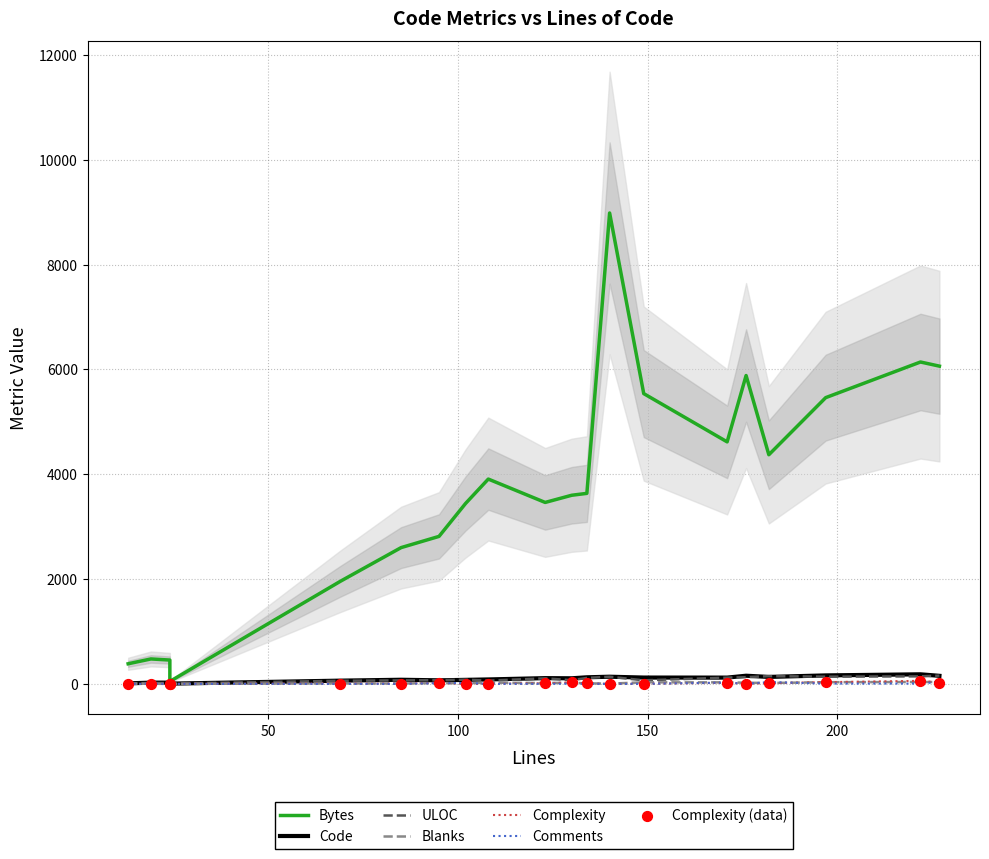

What are all the series names shown in the legend?

Bytes, Code, ULOC, Blanks, Complexity, Comments